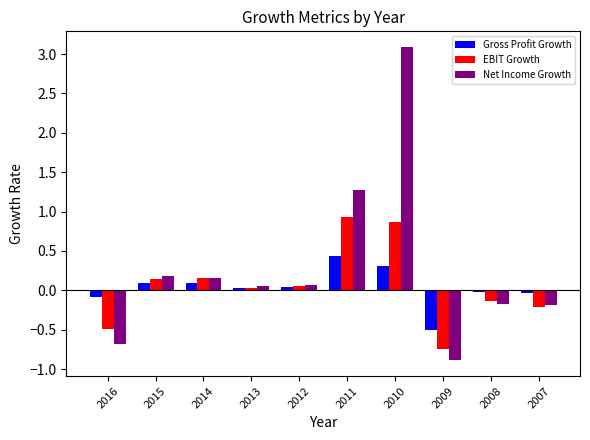

List the series in order of their peak value, highest first.

Net Income Growth, EBIT Growth, Gross Profit Growth